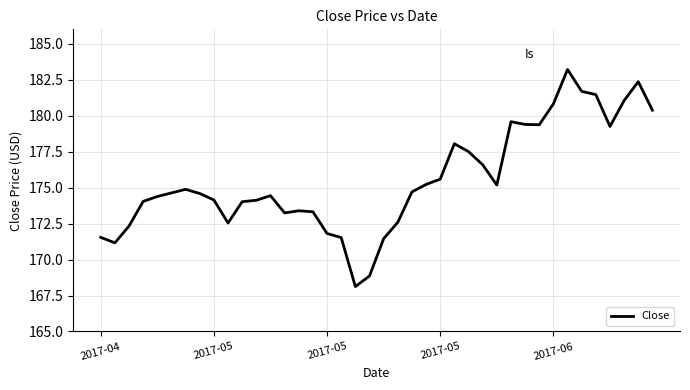

Does the chart have visible grid lines?

Yes